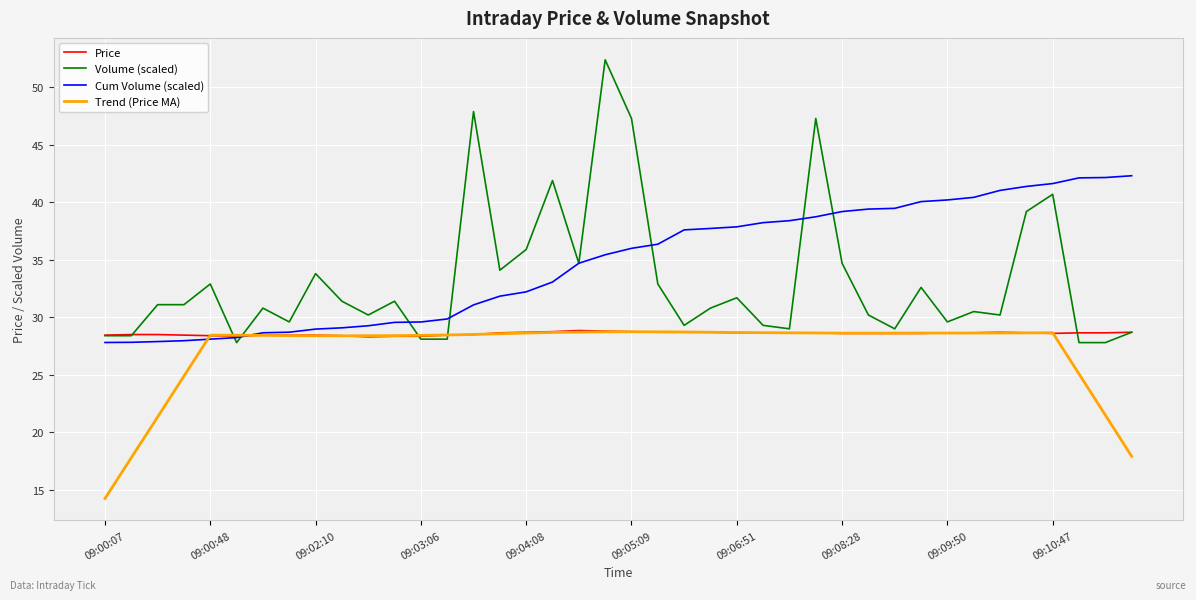

Which series has the widest spread of values?

Volume (scaled)